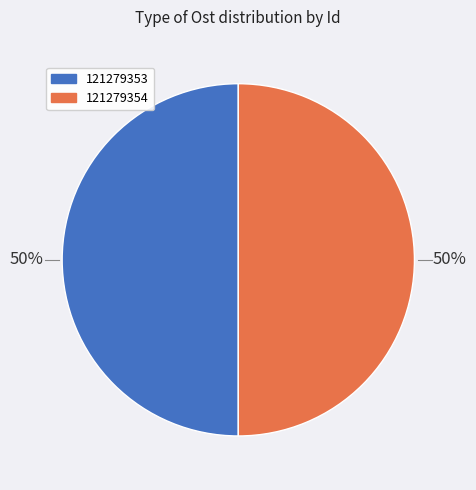

What is the ratio of the value at 121279354 to the value at 121279353?

1.0